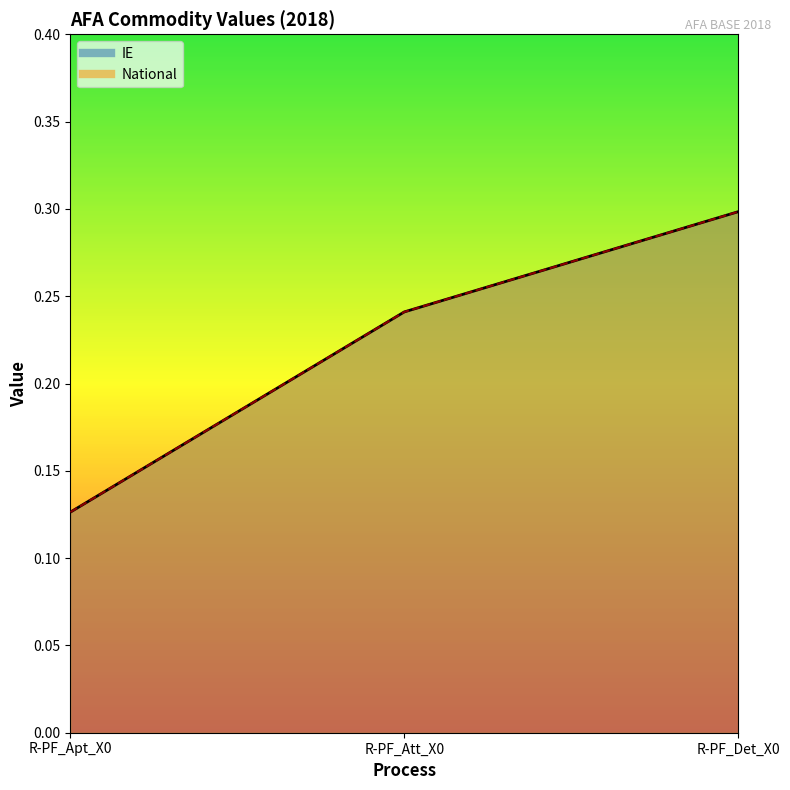

At R-PF_Apt_X0, list the series in order from smallest to largest.

IE, National